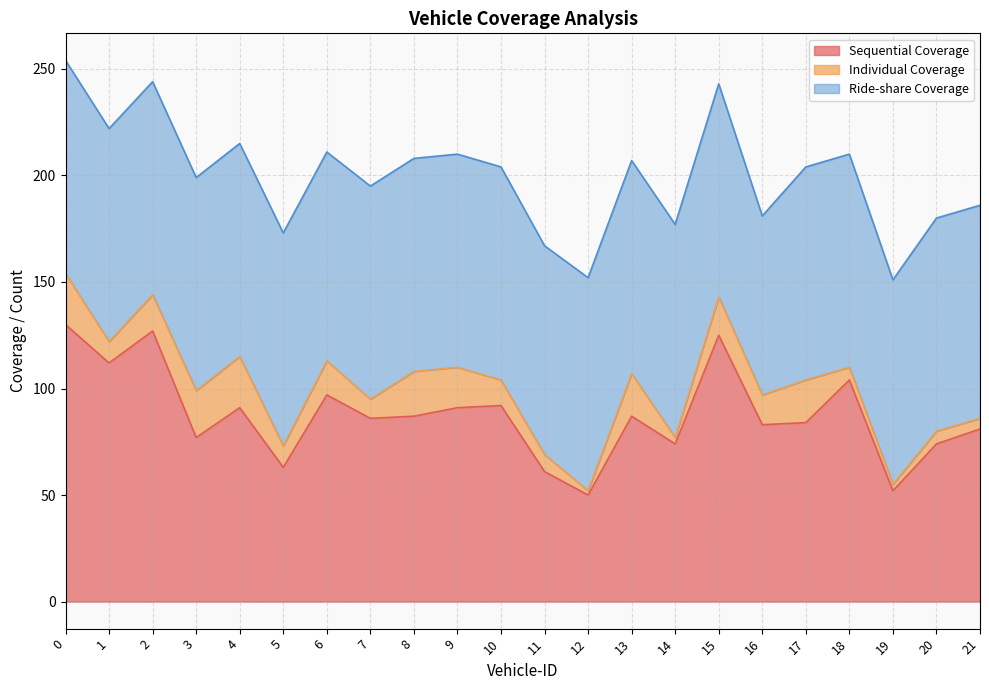

The value of Sequential Coverage at 0 is 130. True or false?

True